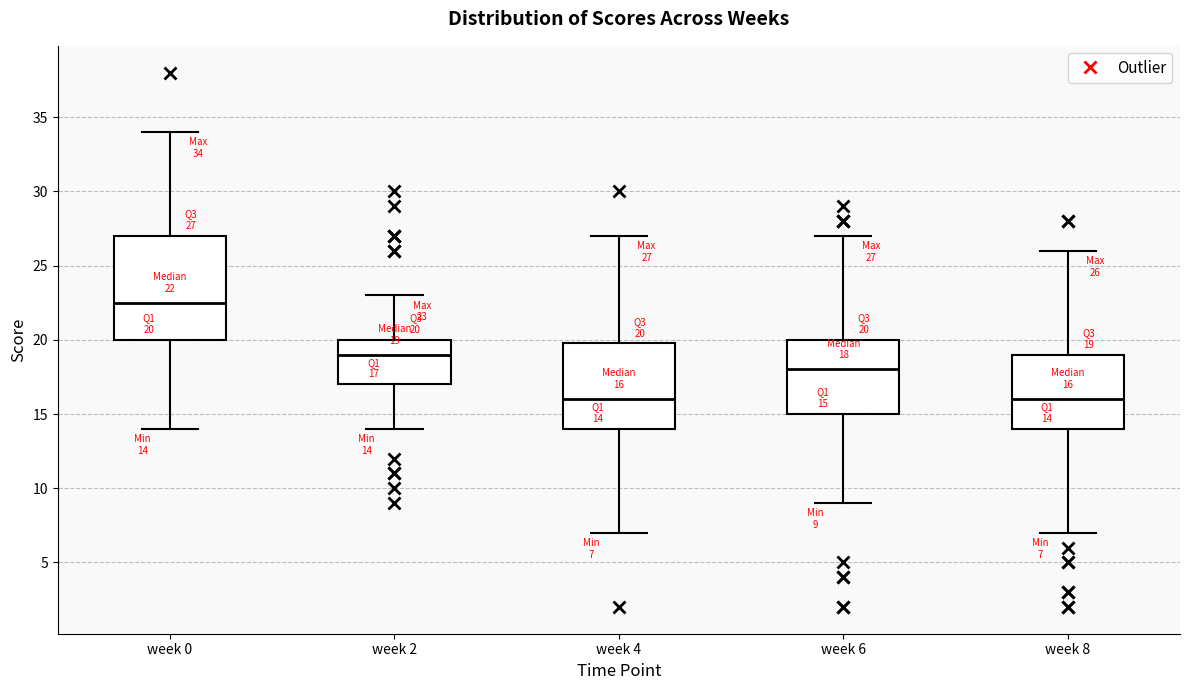

Which box is the tallest, from its lower edge to its upper edge?

week 0